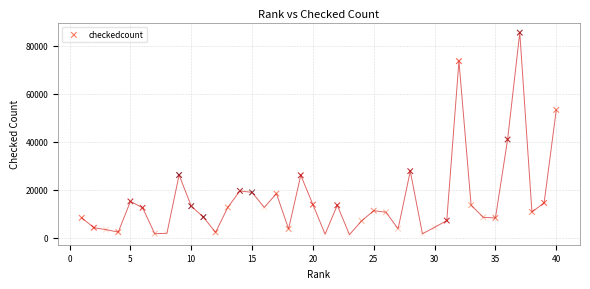

What Y value in the scatter plot is closest to 43354?

40913